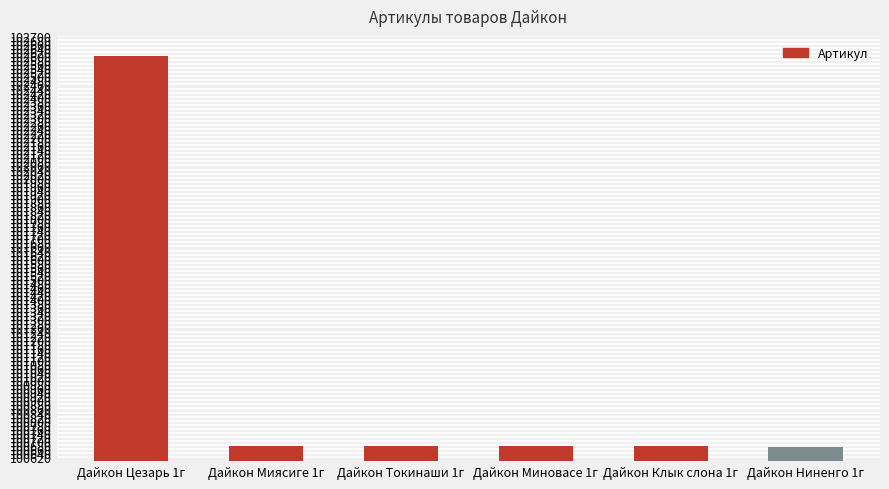

What is the label of the 1st bar from the left?

Дайкон Цезарь 1г